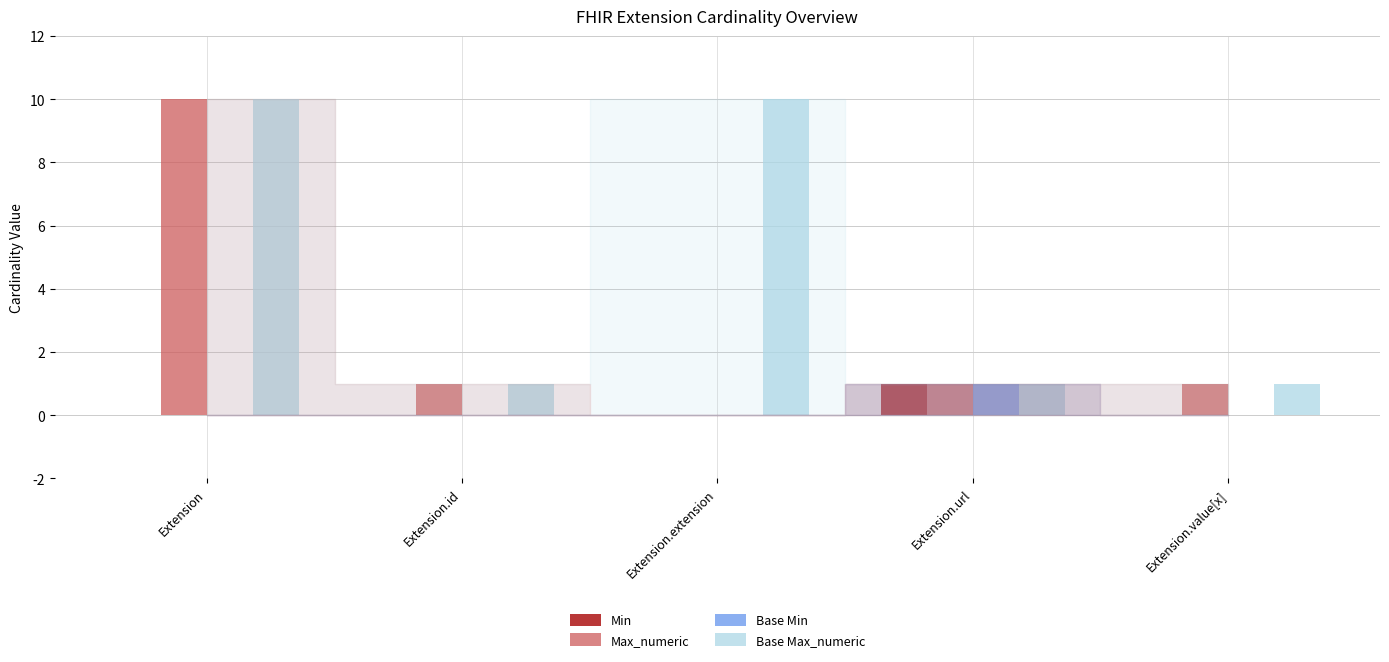

What is the sum of all Max_numeric values?

13